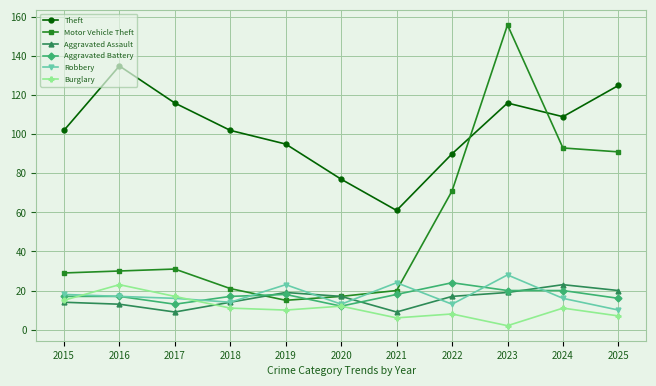

What is the minimum value shown in the chart?

2